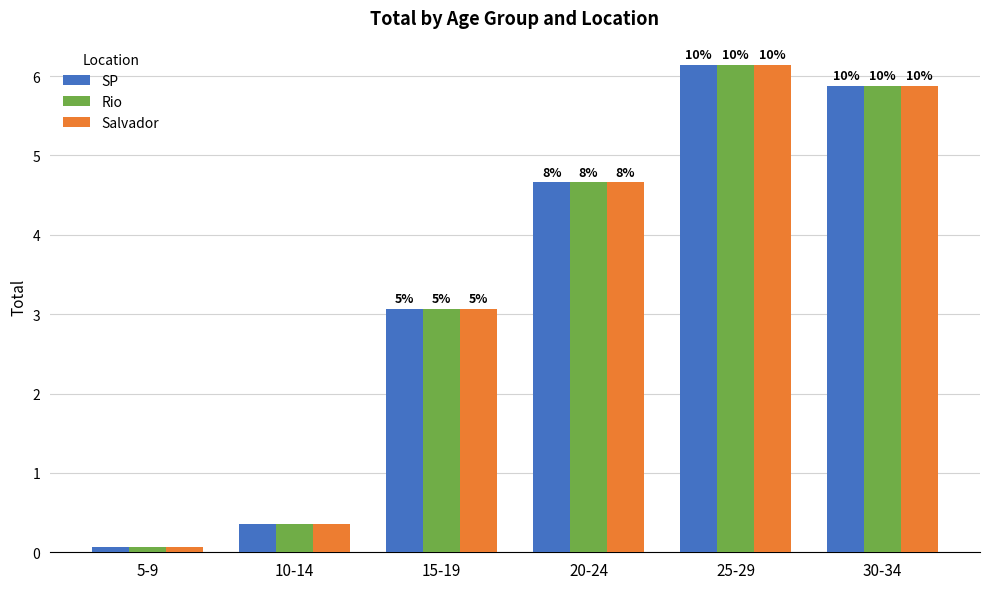

Which category has the highest value in the SP series?

25-29